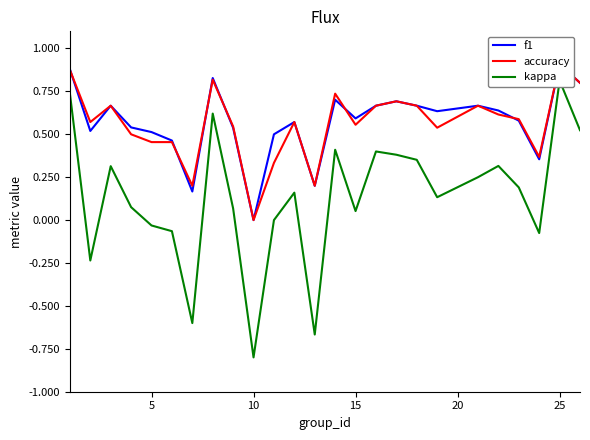

How many interior local peaks does the accuracy series have?

7